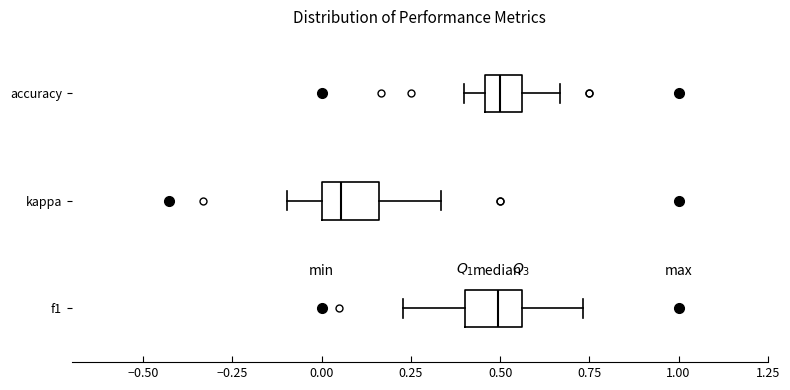

Where is the left edge of the box for f1 on the x-axis? The values are not printed on the chart, so give them approximately, as read against the axis.

0.40